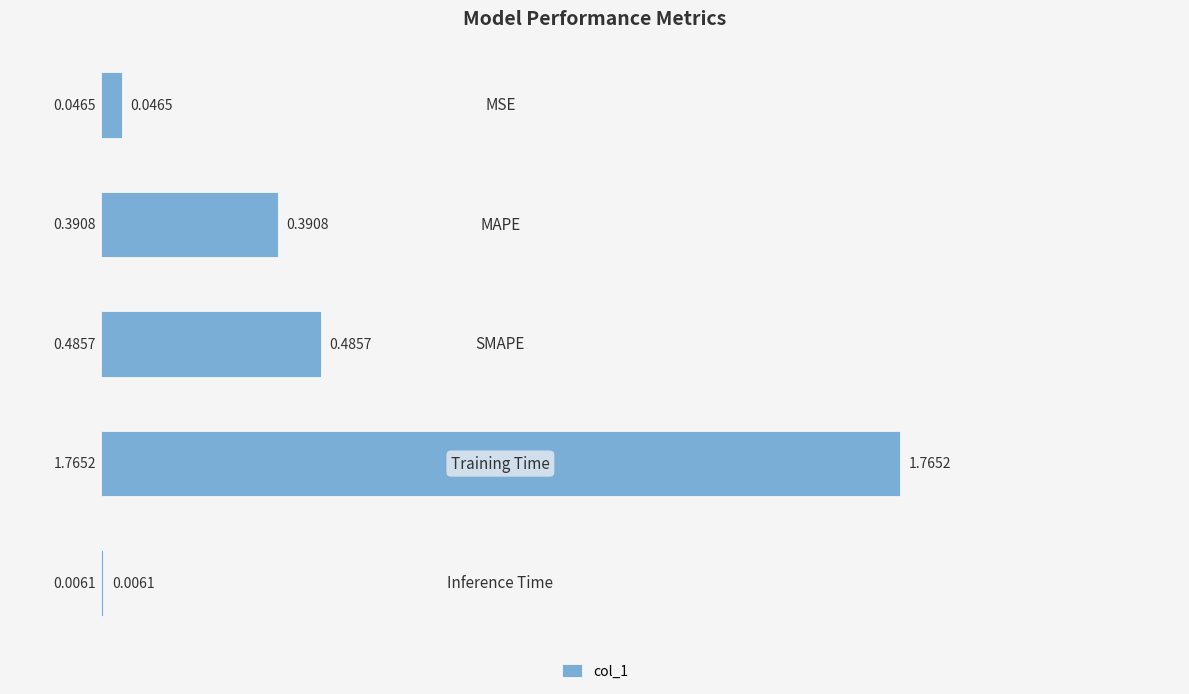

What is the sum of all values?

2.7